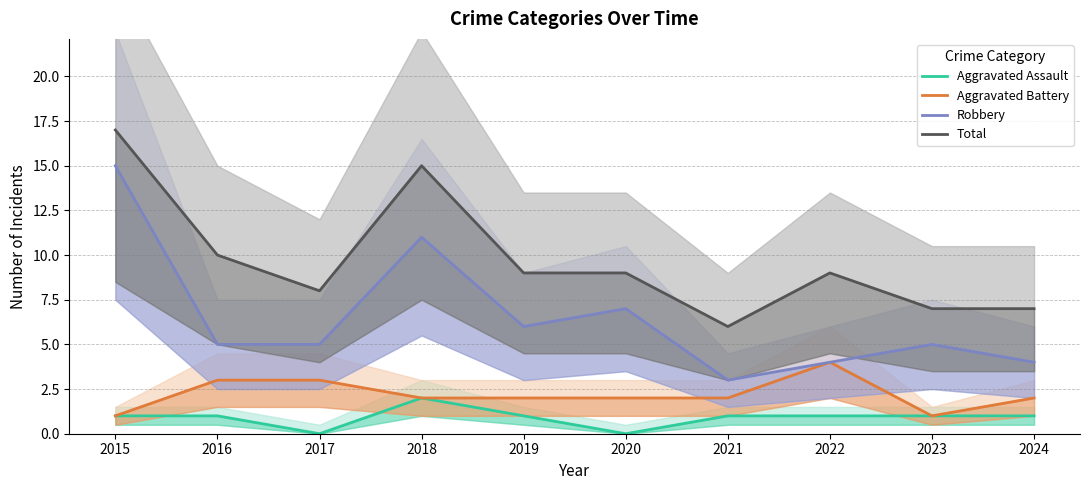

Which series changed the most between 2018 and 2024?

Total